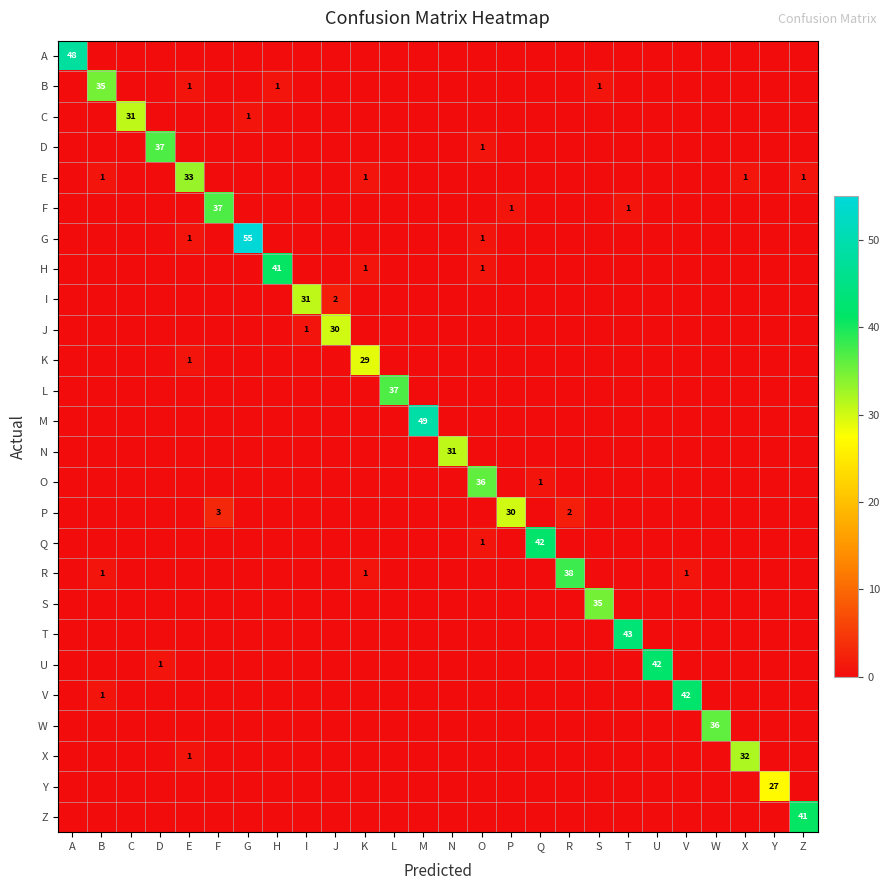

Rank the categories by N value from lowest to highest.

A, B, C, D, E, F, G, H, I, J, K, L, M, O, P, Q, R, S, T, U, V, W, X, Y, Z, N